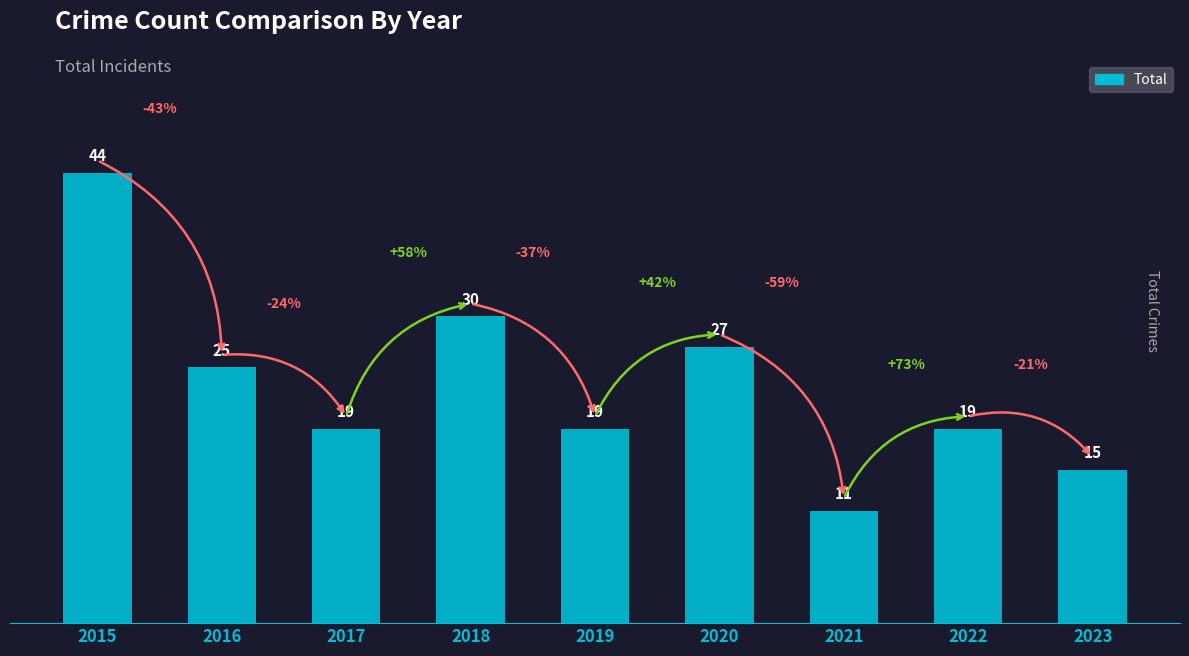

Are the bars horizontal?

No